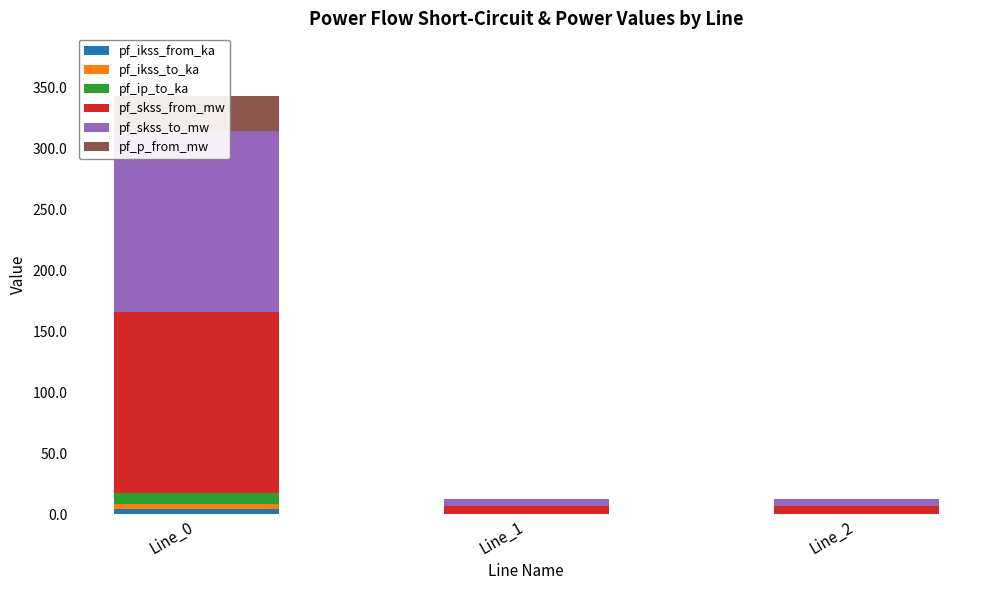

Is it true that pf_skss_from_mw equals 6.0 at Line_2?

True